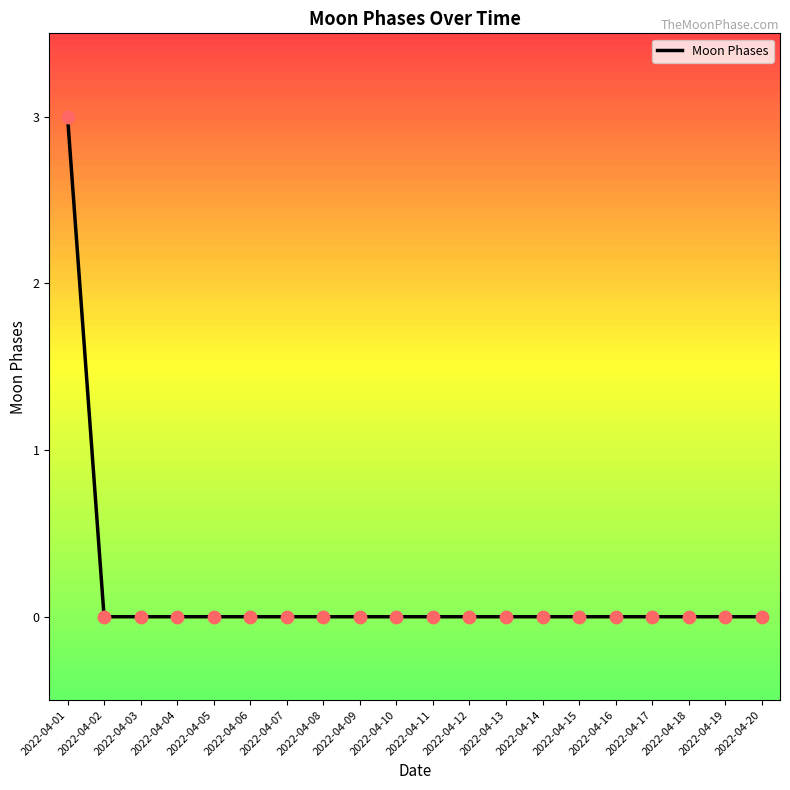

Which label corresponds to the largest value in the chart?

2022-04-01